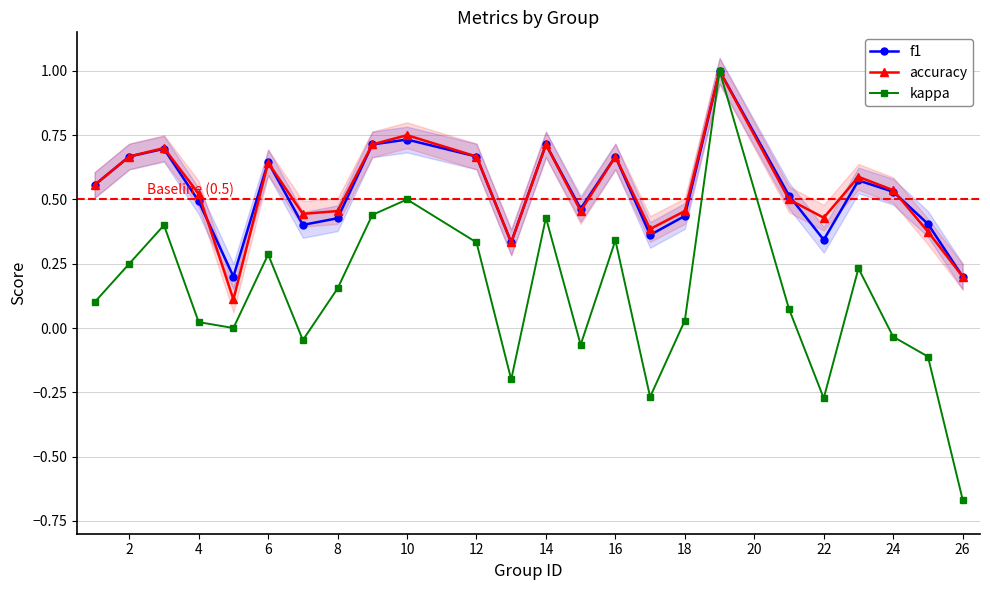

The value of f1 at 4 is 0.5. True or false?

True